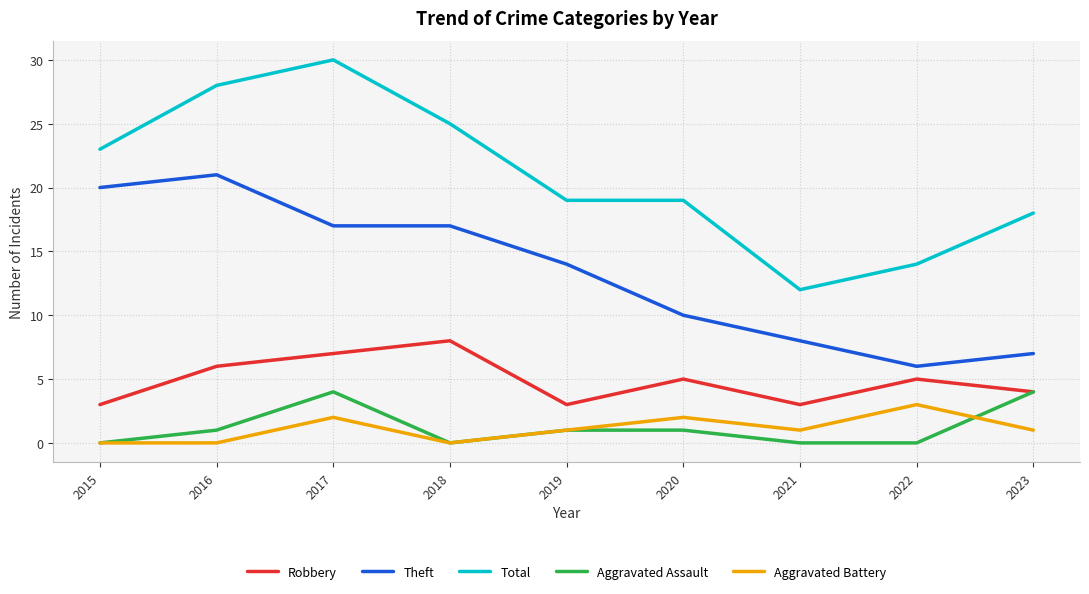

What is the difference between the highest and lowest values at 2020?

18